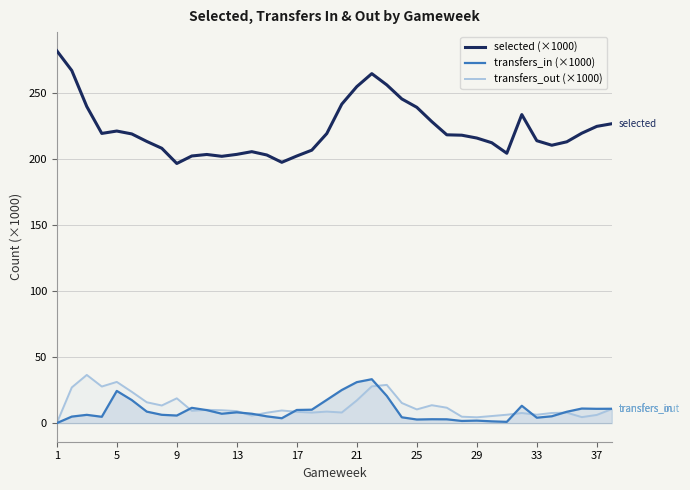

Is it true that transfers_in (×1000) equals 6.7 at 21?

False